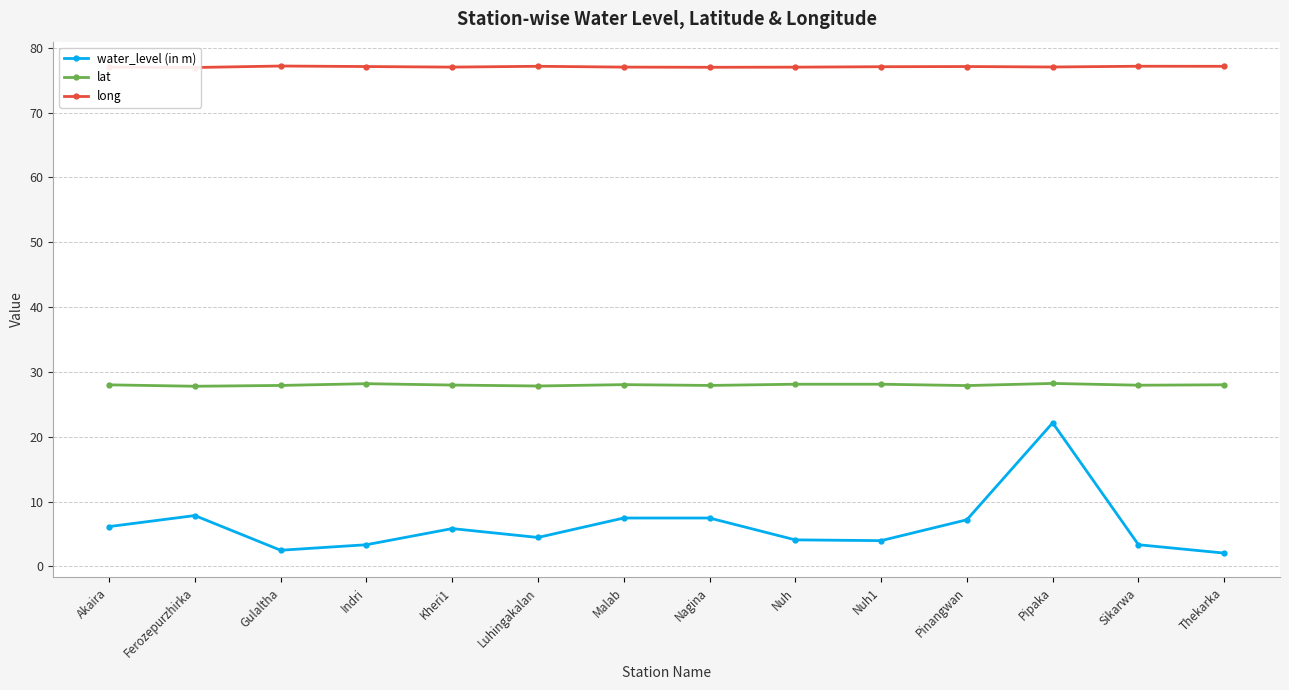

What is the difference between the highest and lowest values at Luhingakalan?

72.7